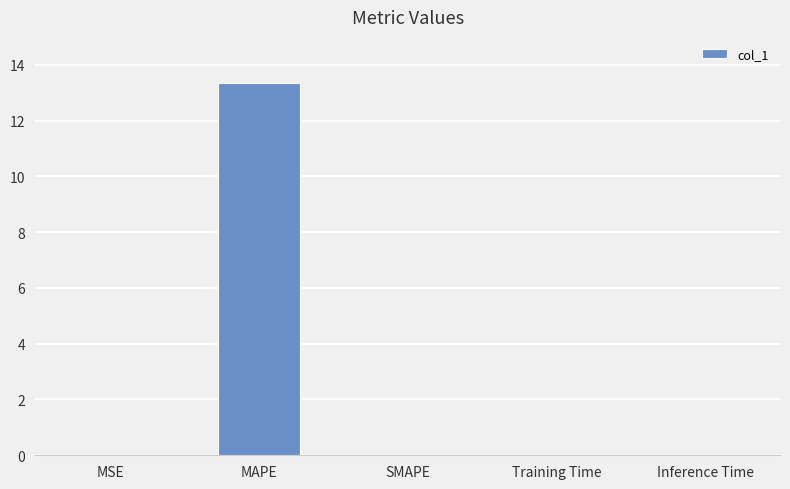

What is the sum of all values?

13.4